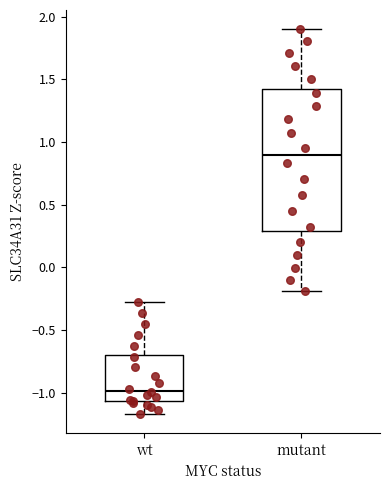

Reading left to right, read every box against the y-axis: the position of its median line, the range the box covers, and the ends of its whiskers. The values are not printed on the chart, so give them approximately, as read against the axis.

wt: median -1.00, box -1.05 to -0.70, whiskers -1.15 to -0.25
mutant: median 0.90, box 0.30 to 1.40, whiskers -0.20 to 1.90